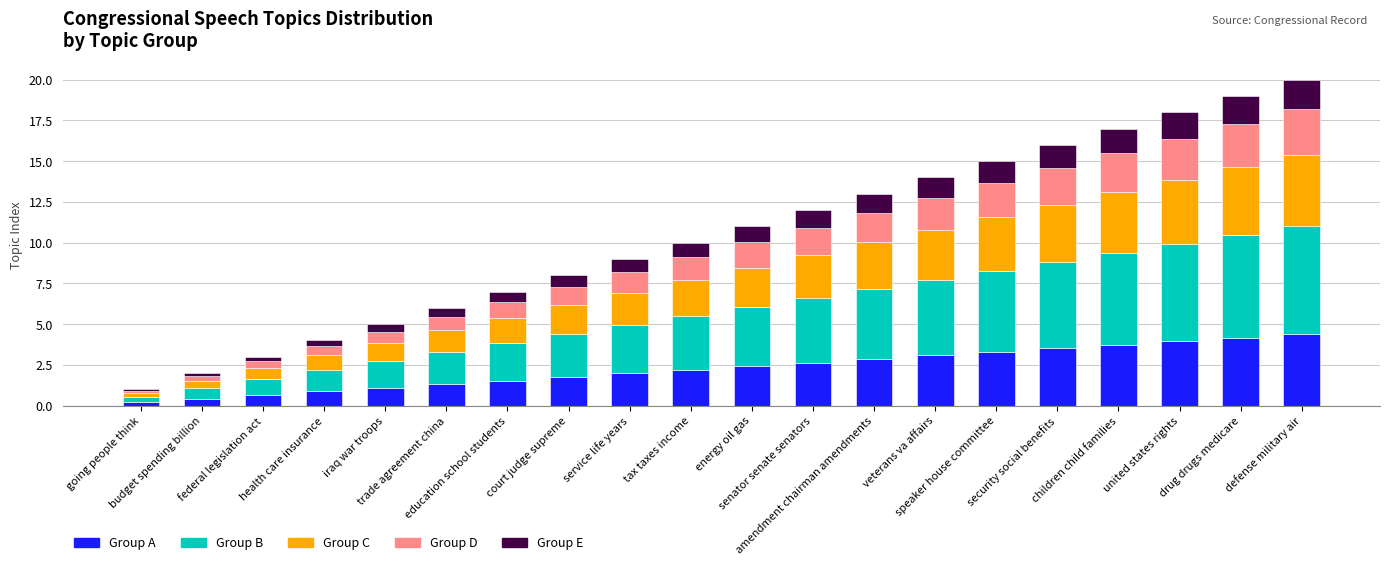

What are all the series names shown in the legend?

Group A, Group B, Group C, Group D, Group E